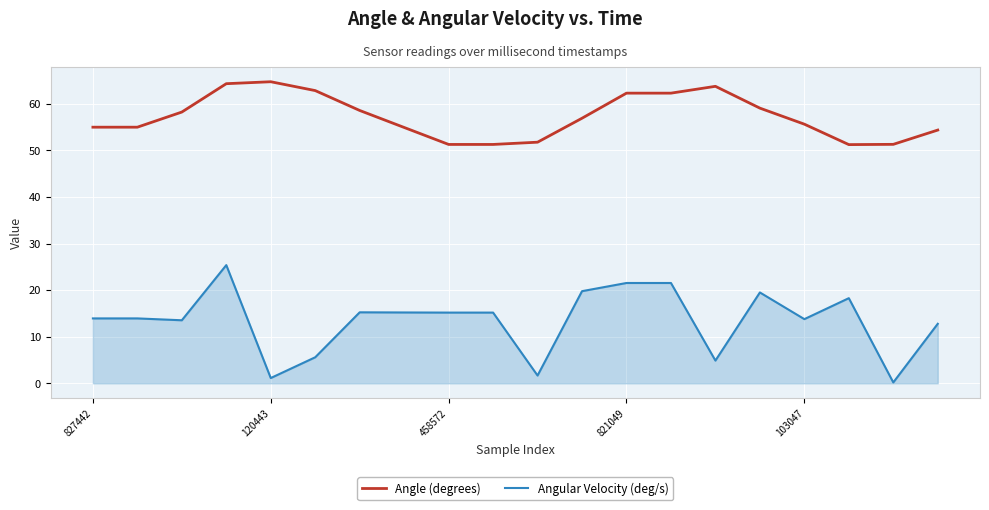

What is the highest value of the Angular Velocity (deg/s) series?

25.4